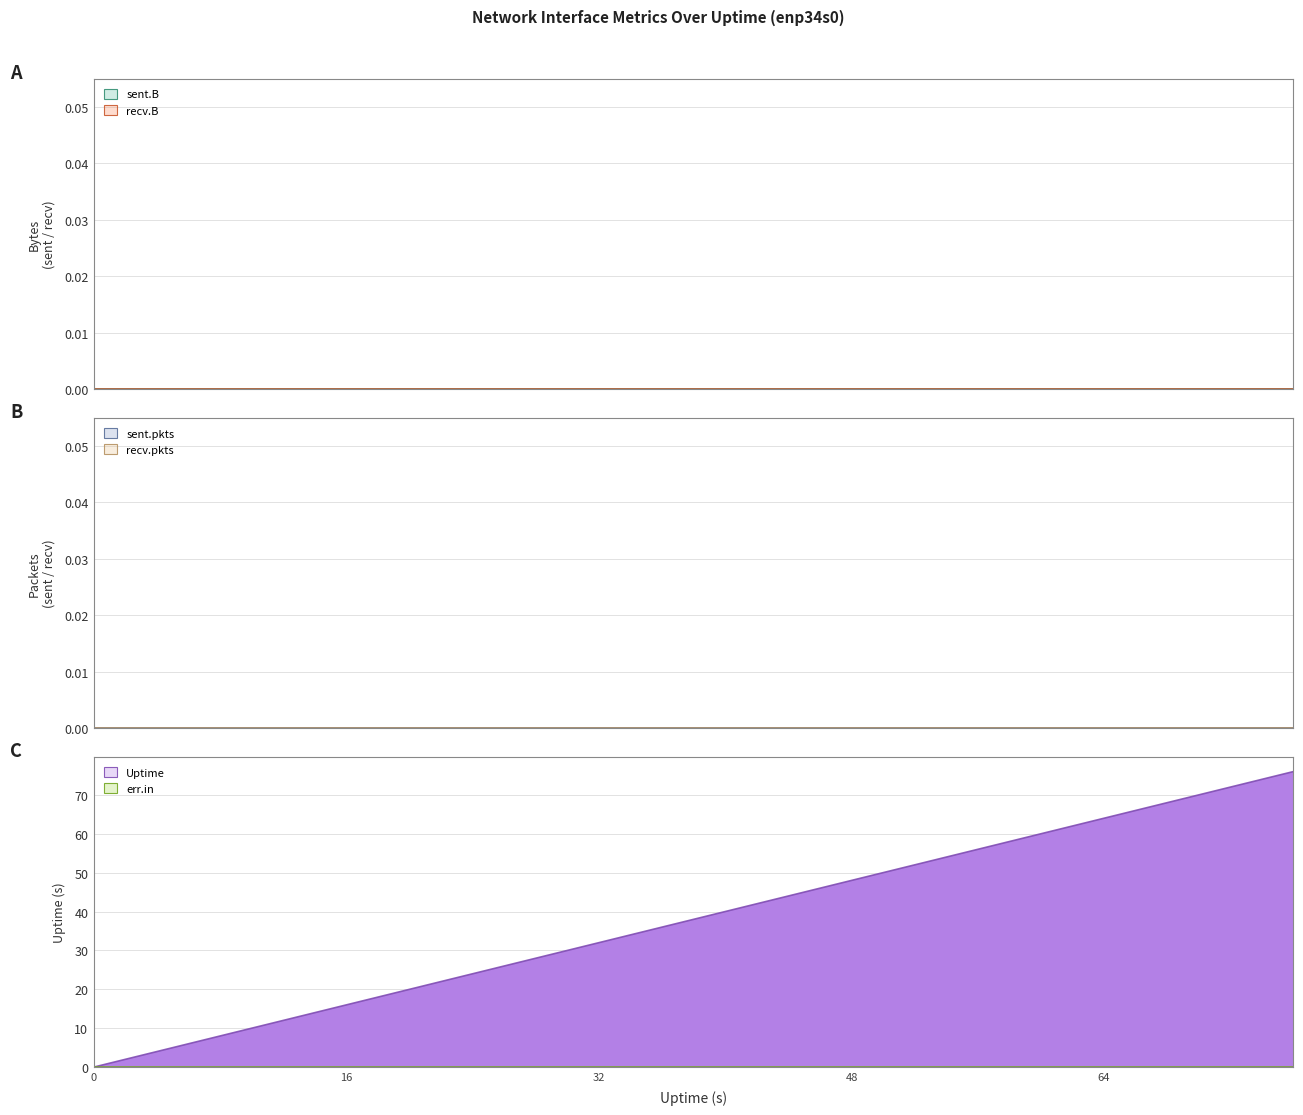

True or false: recv.B and sent.B intersect in this chart.

False